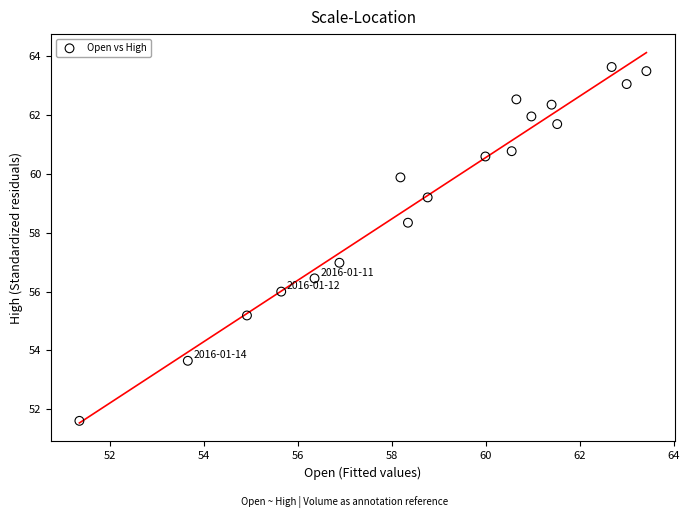

What is the range of X values (max minus min)?

12.1